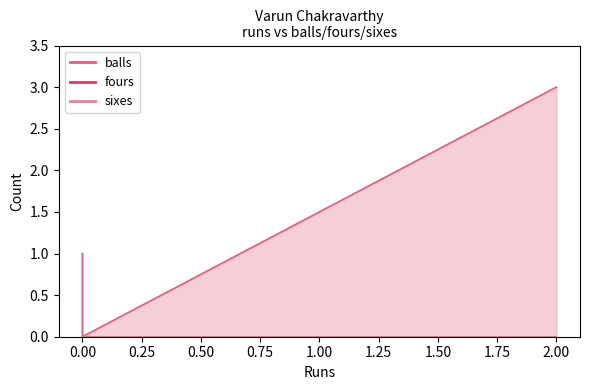

What is the spread (max minus min) of values at 0?

1